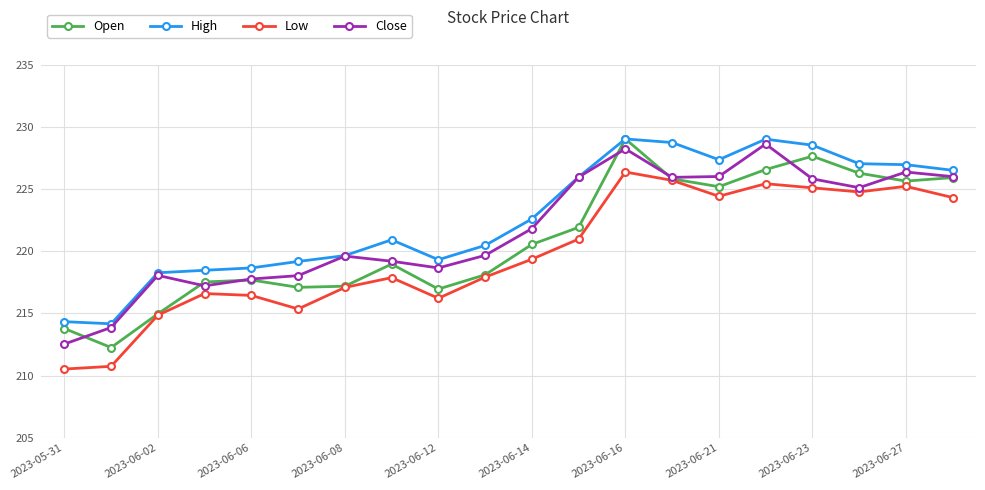

What is the value of the Close point at the 20th from the left?

226.0